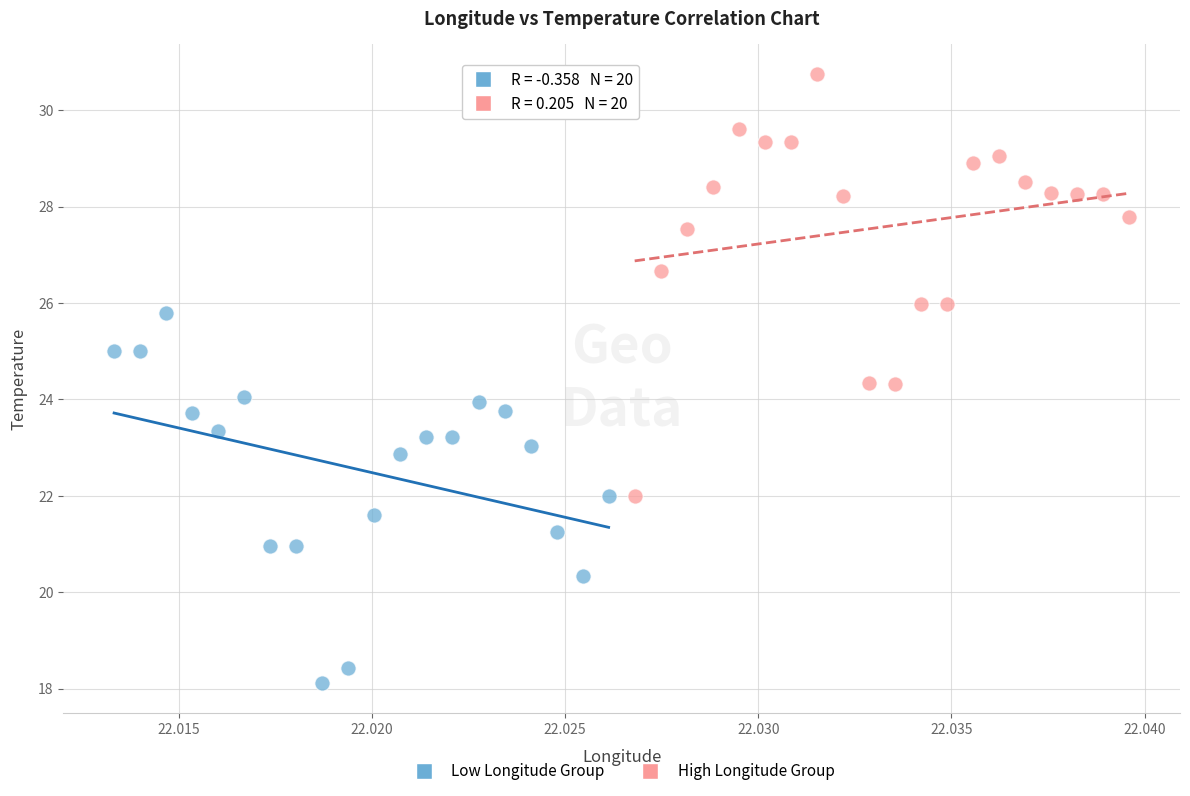

Which series has the largest Y range (max minus min)?

High Longitude Group